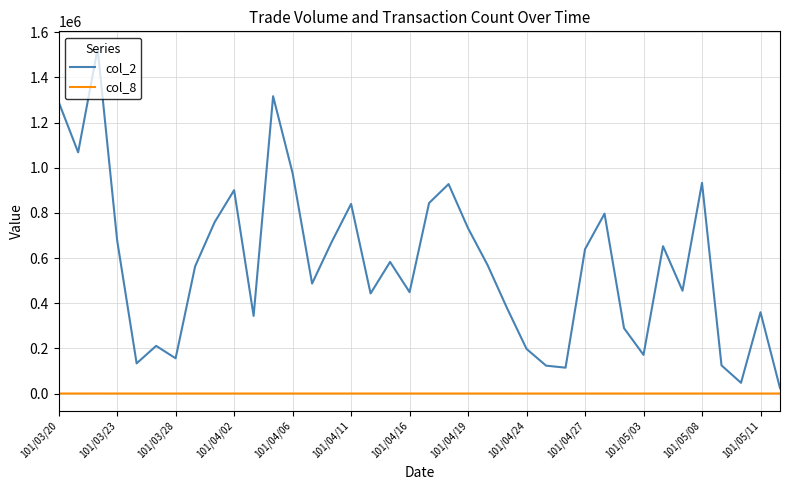

Which series has the widest spread of values?

col_2